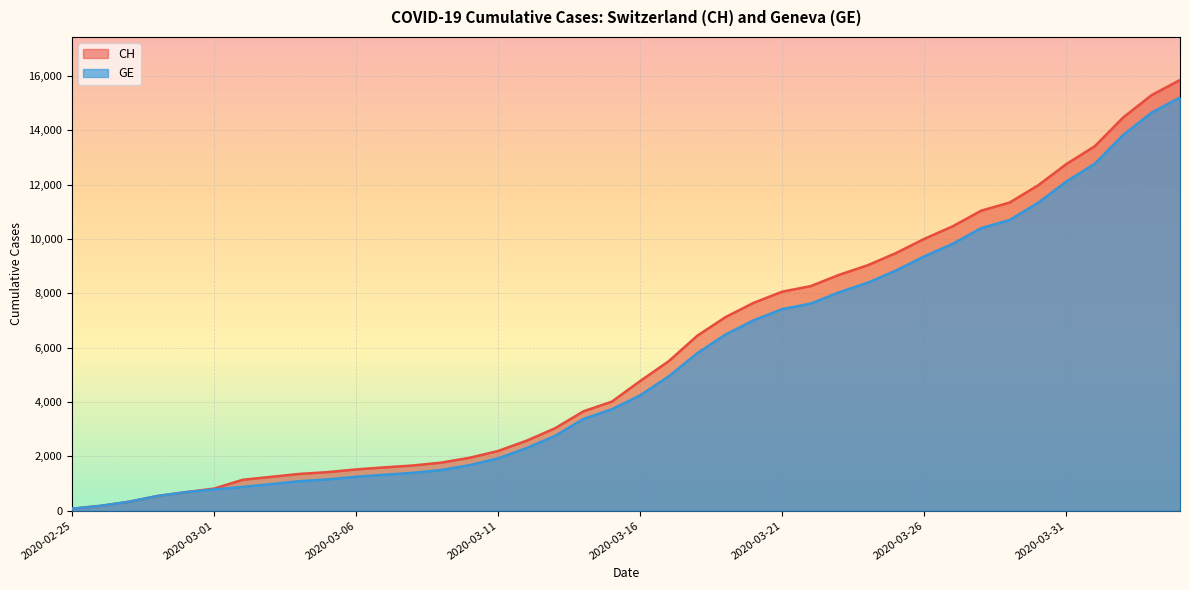

What value does the GE series have at 2020-03-29?

10698